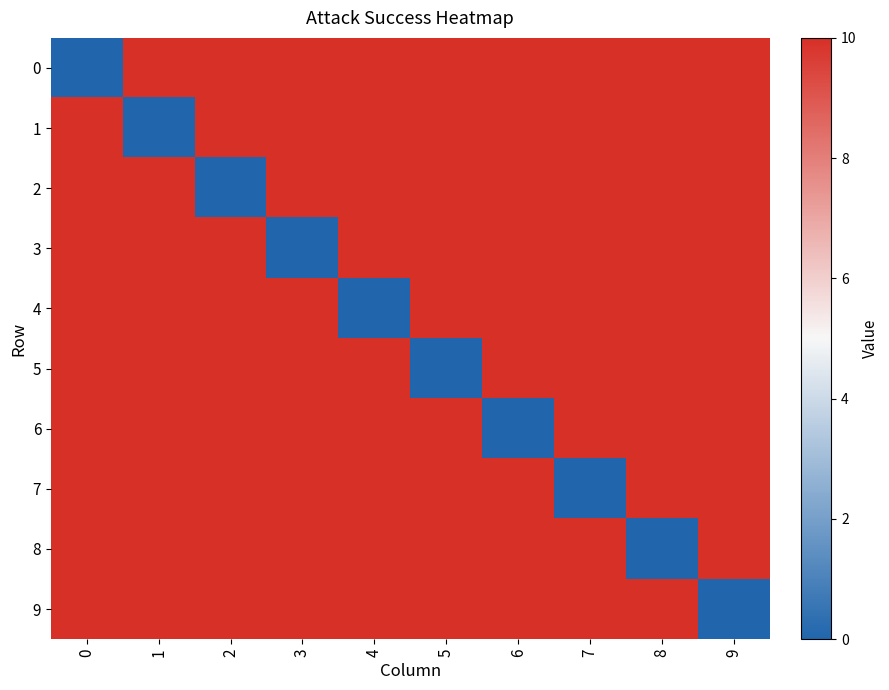

What is the maximum value shown in the chart?

10